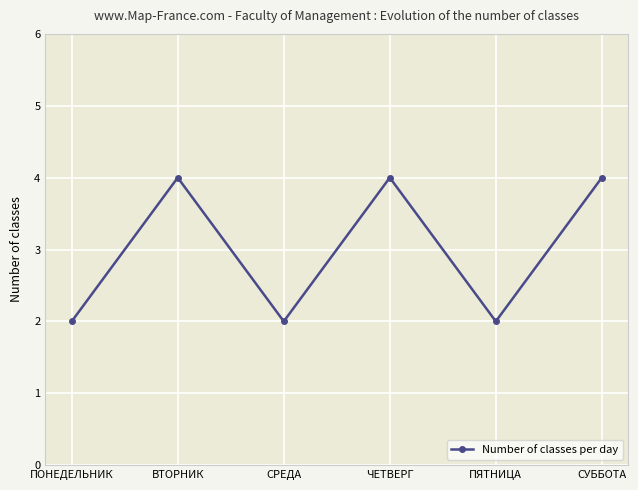

Read the value at СРЕДА.

2